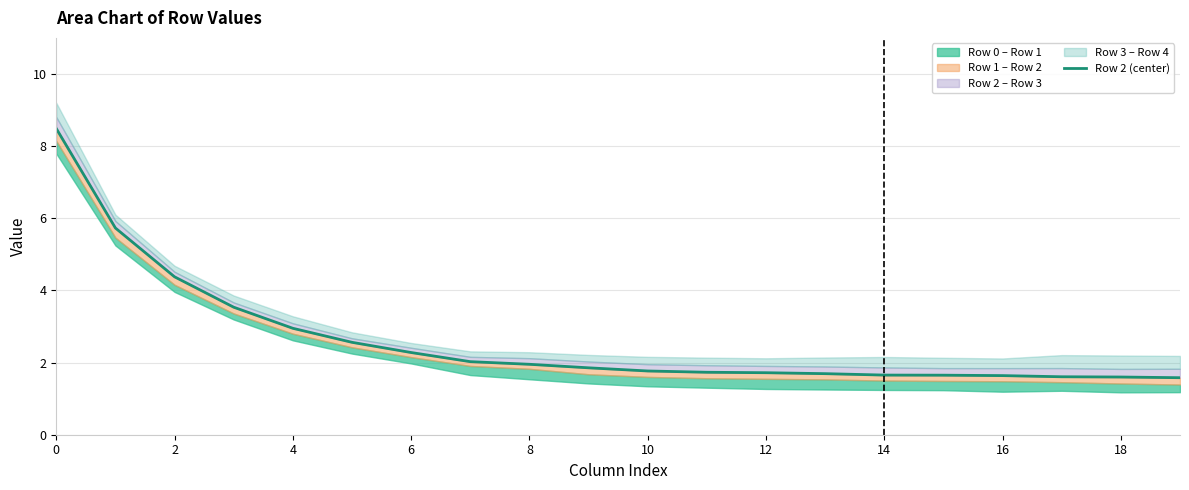

What is the average value?

2.6